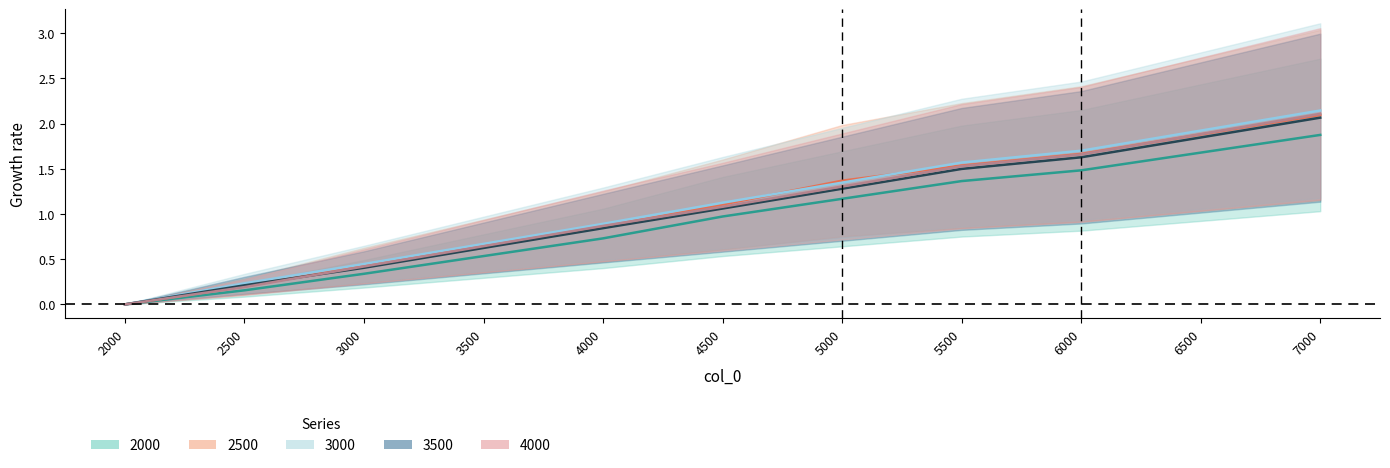

What is the difference between the 3500 values at 7000 and 6000?

0.4